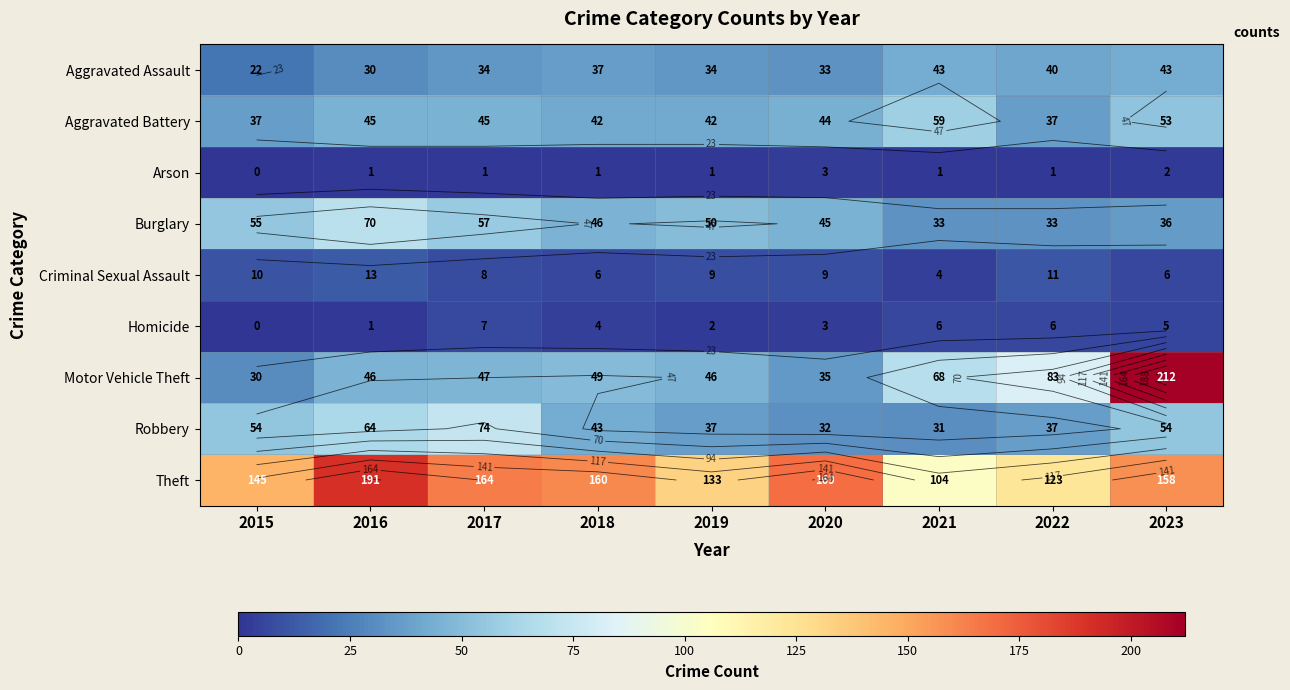

What is the approximate value of Robbery at 2017?

74